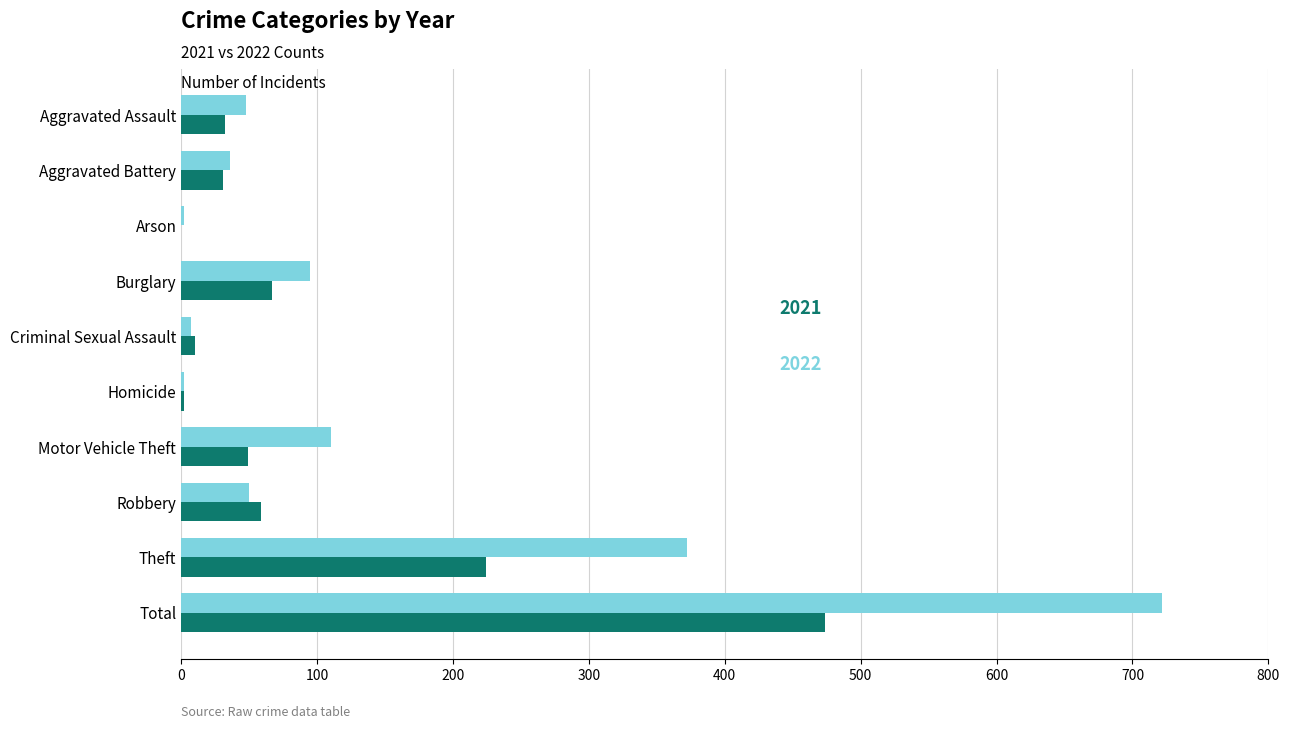

What is the maximum value shown in the chart?

722